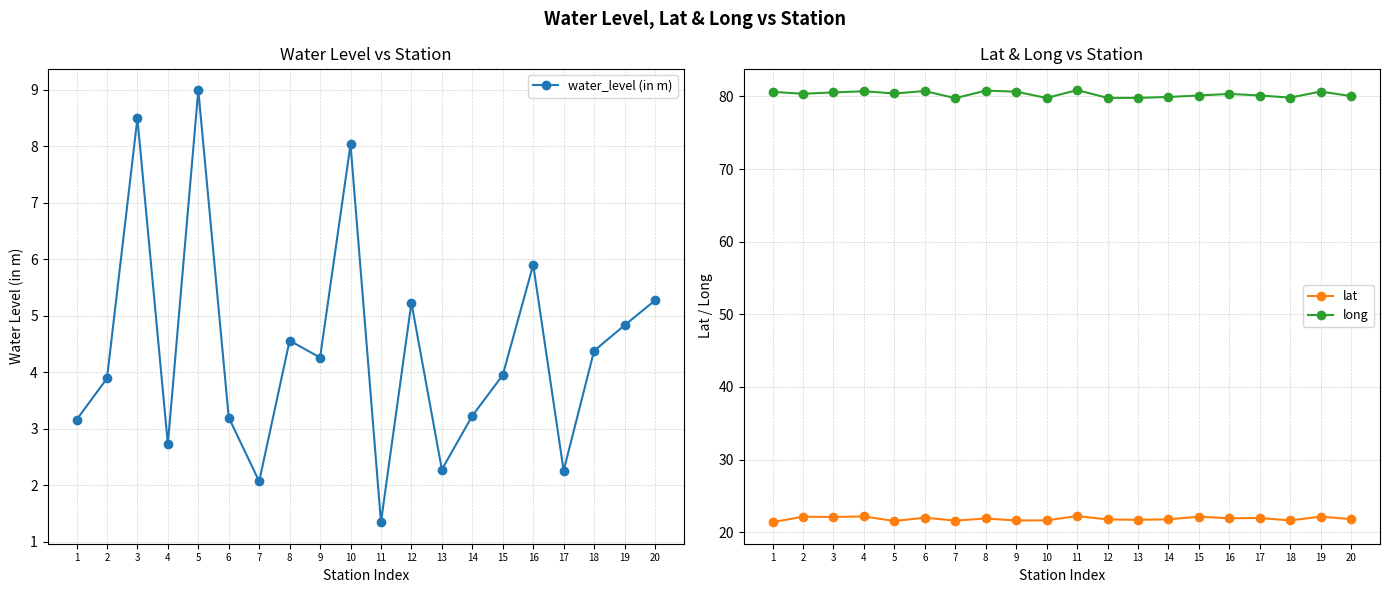

What is the maximum value shown in the chart?

80.9